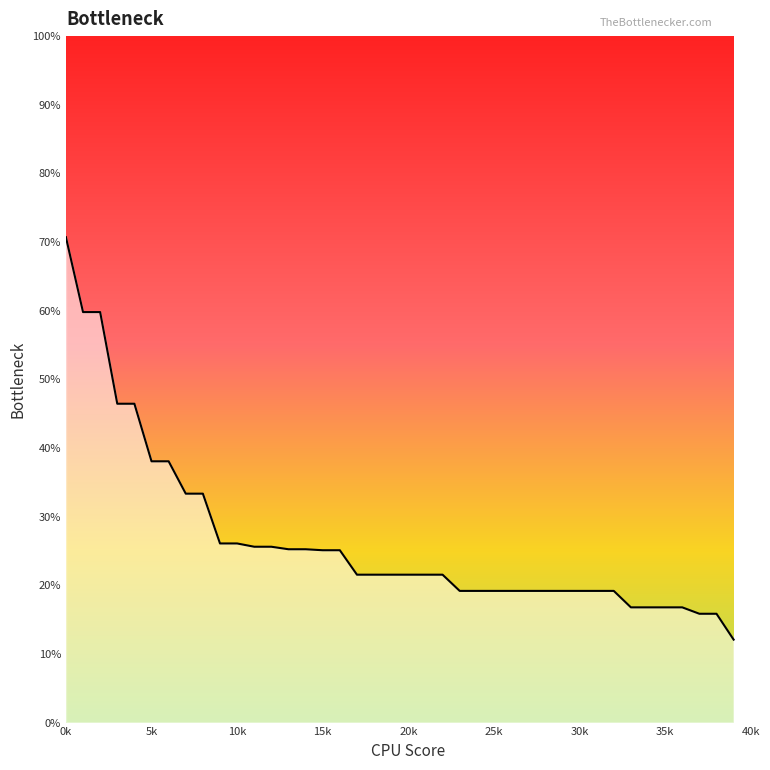

What is the minimum value shown in the chart?

12.1